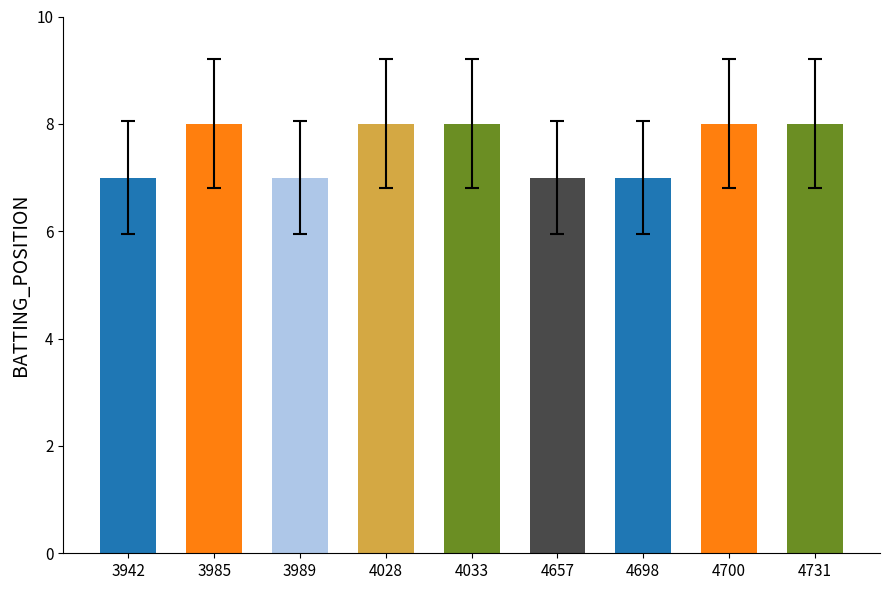

What is the ratio of the value at 4033 to the value at 3989?

1.1